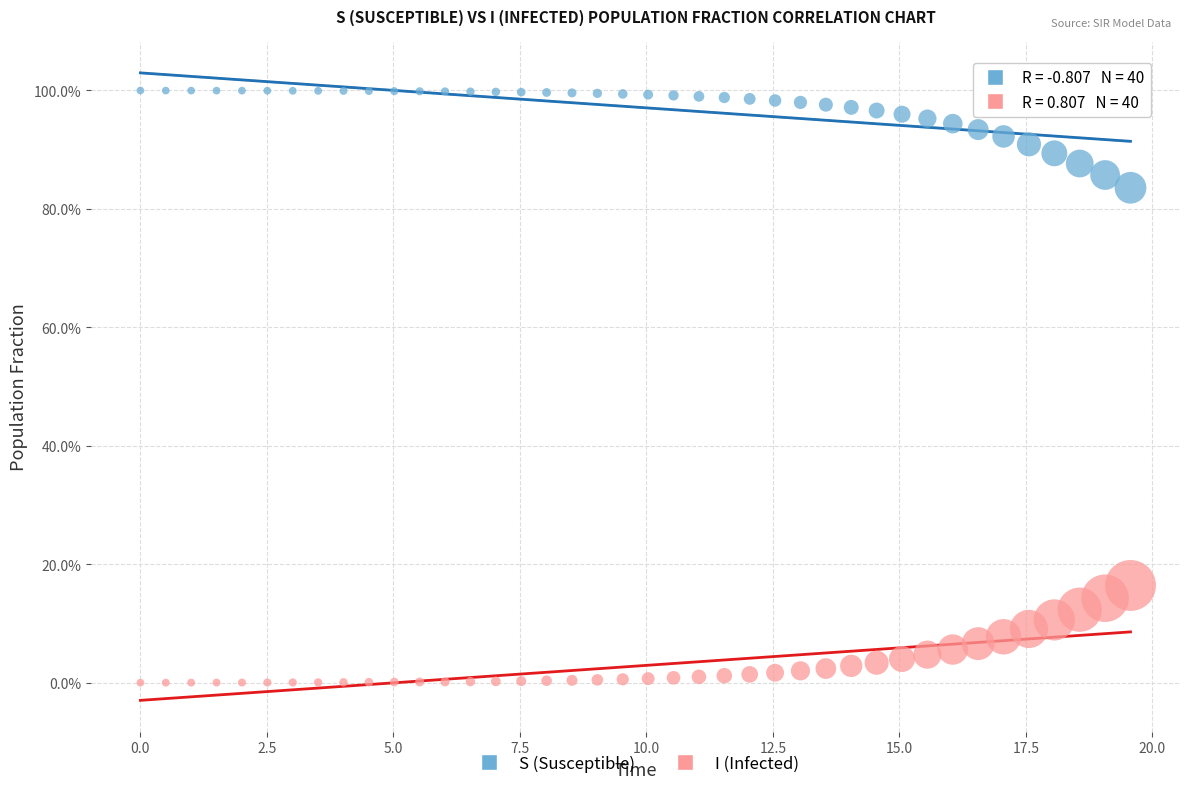

What are all the series names shown in the legend?

S (Susceptible), I (Infected)